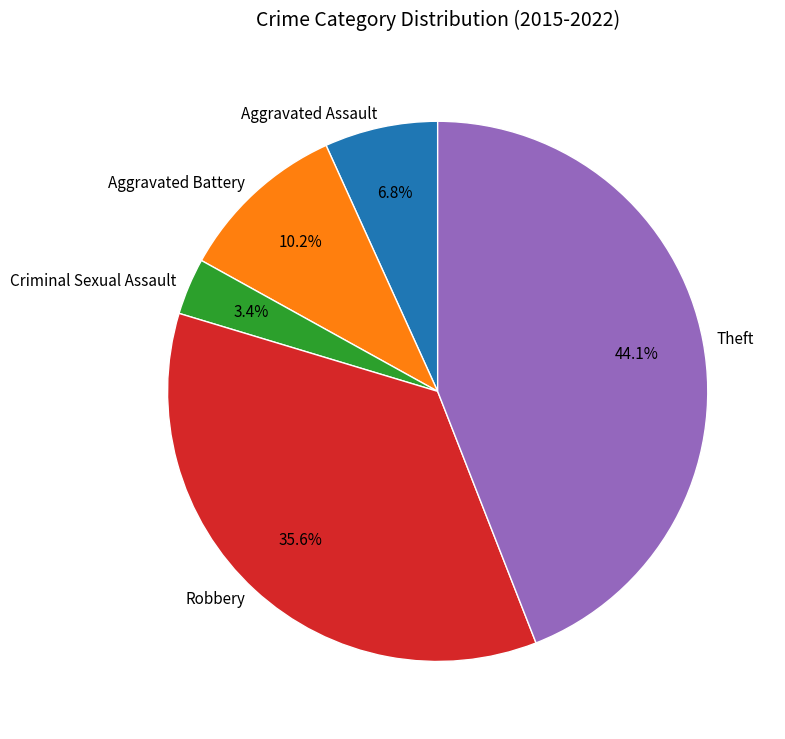

Rank the categories by value from lowest to highest.

Criminal Sexual Assault, Aggravated Assault, Aggravated Battery, Robbery, Theft